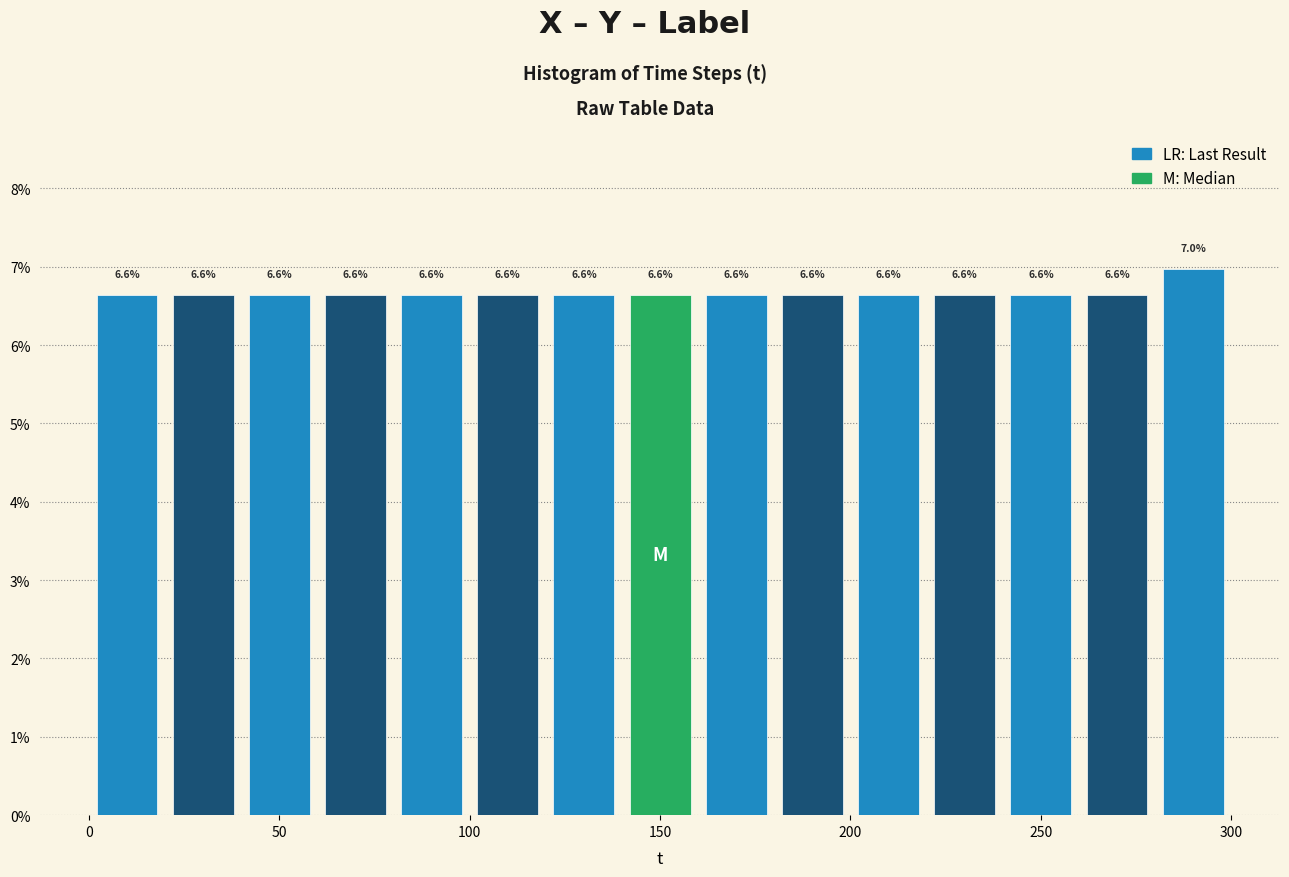

Over which range of the x-axis is the bar tallest?

280 to 300